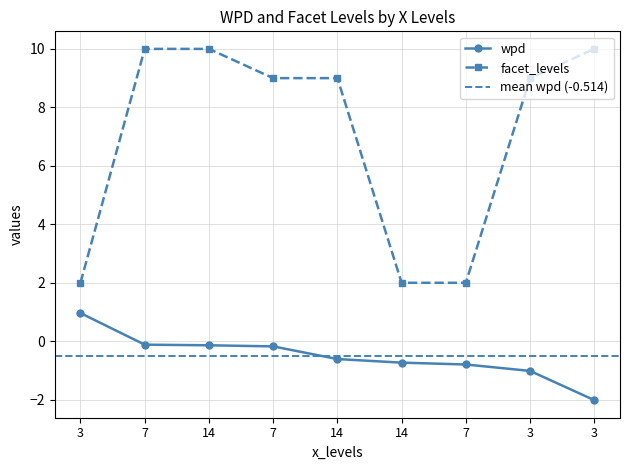

What is the spread (max minus min) of values at 14?

10.1